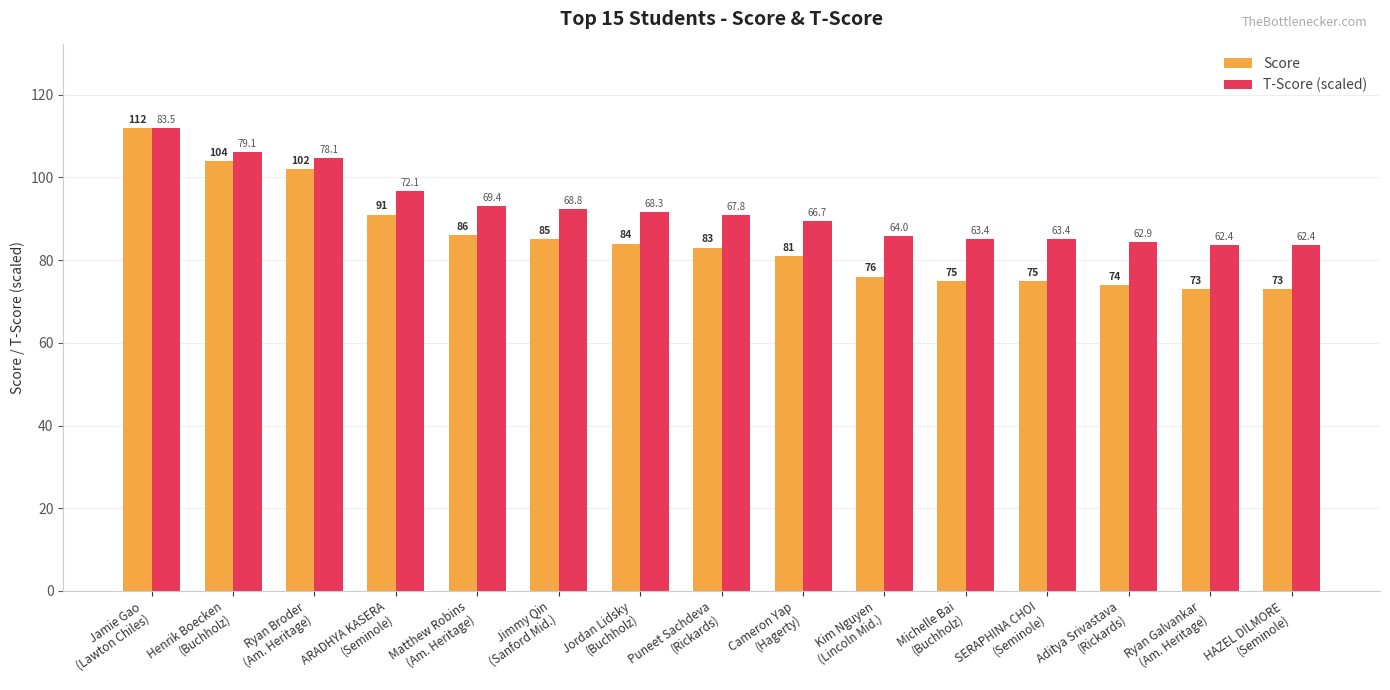

Which series has the largest range (max minus min)?

Score